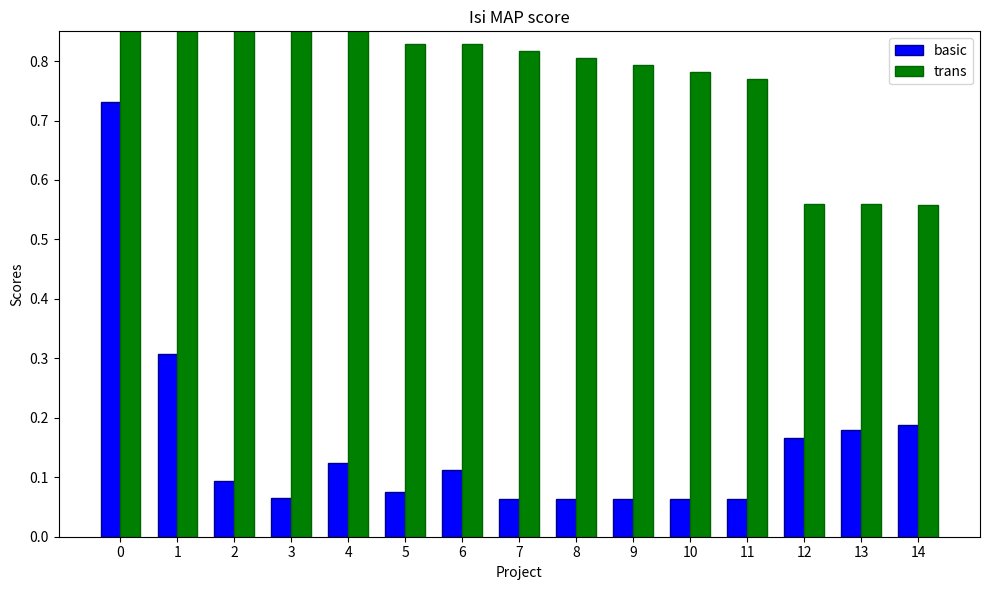

What is the sum of all basic values?

2.4